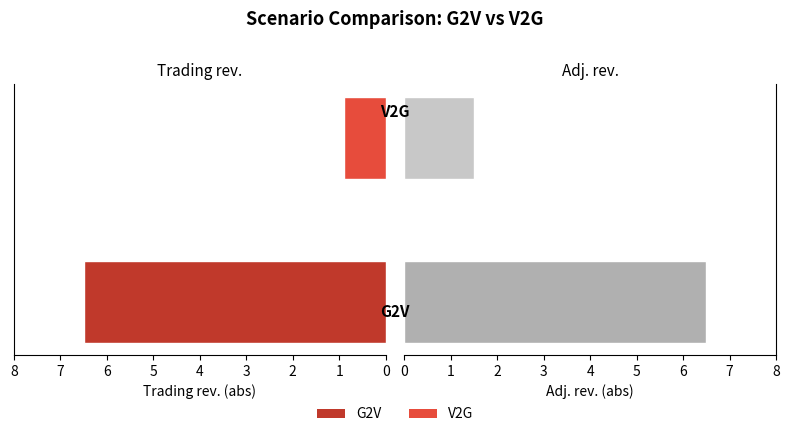

What is the smallest value displayed?

0.9